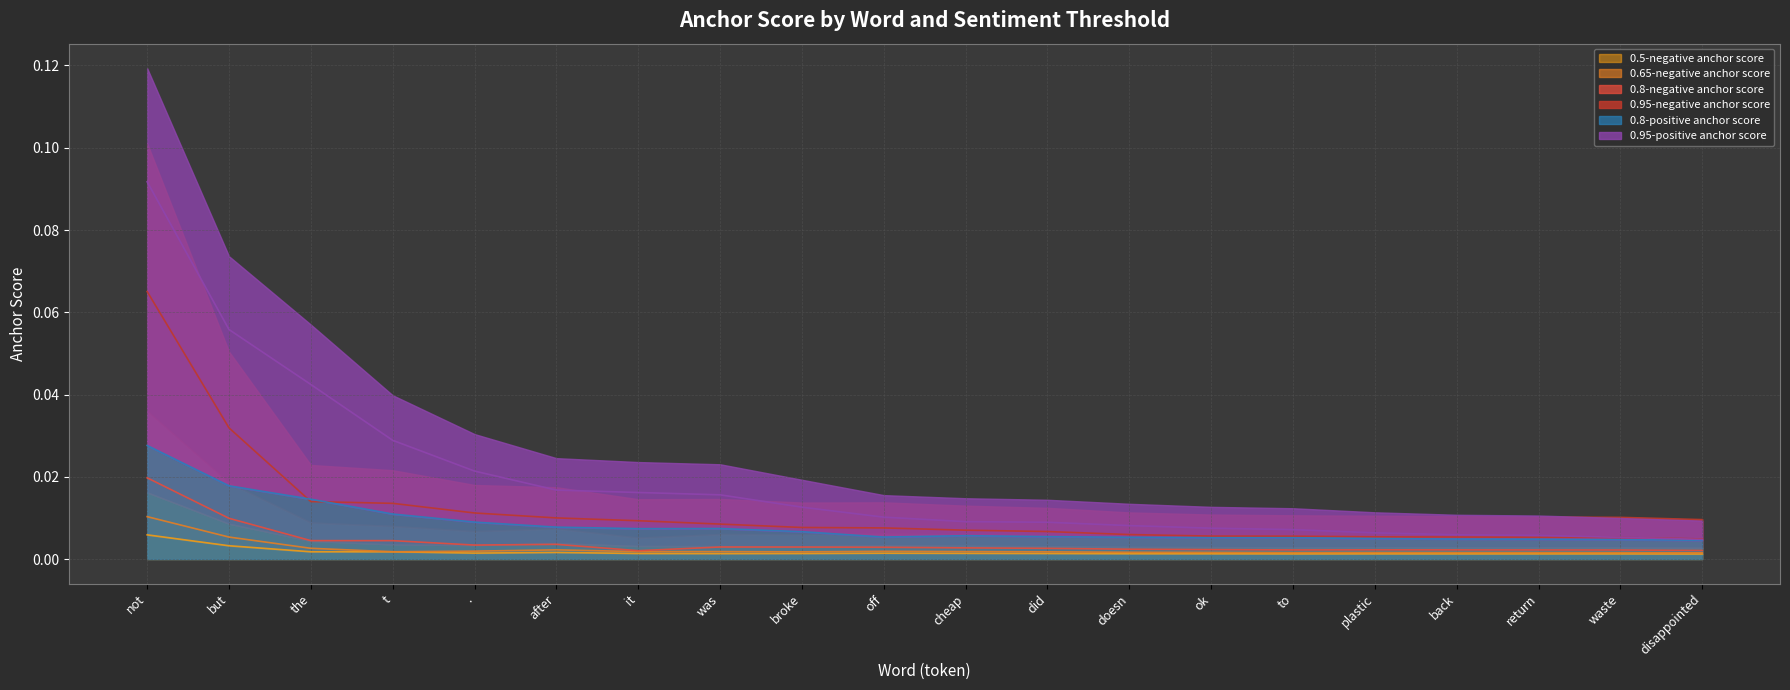

The 0.5-negative anchor score (line) series shows 0.0 at plastic. True or false?

False